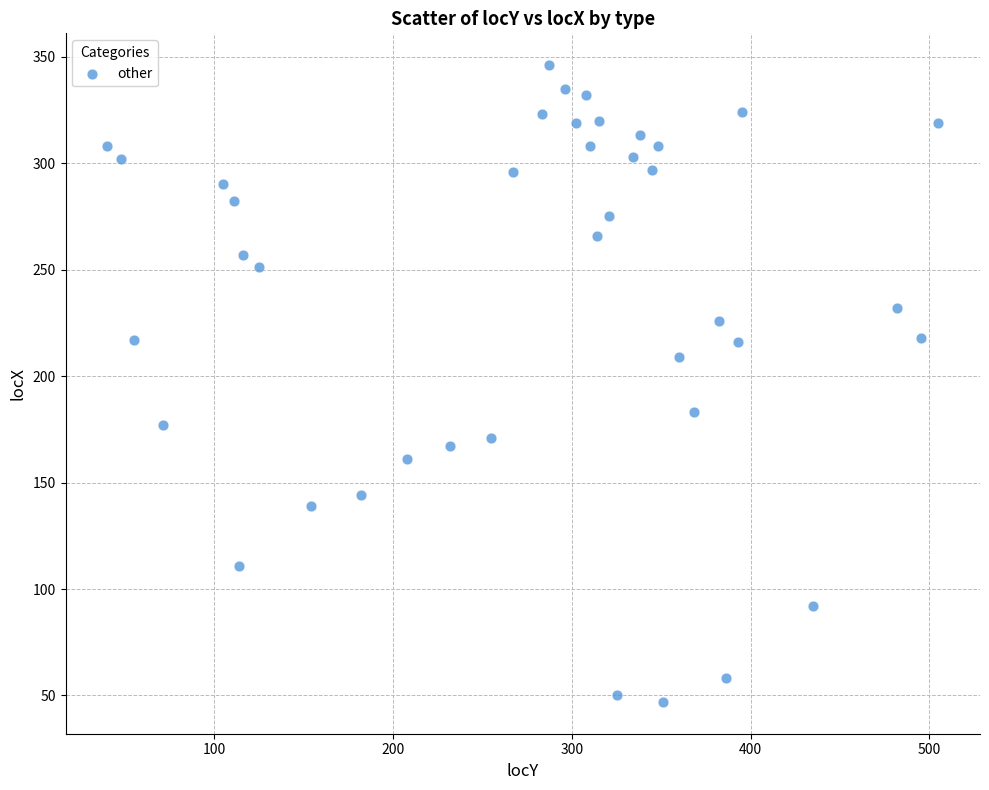

What is the range of Y values (max minus min)?

299